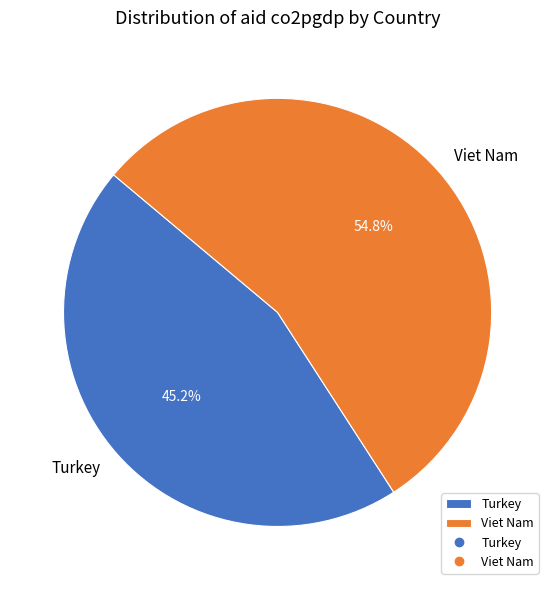

What percentage is the Turkey slice, to the nearest percent?

45%